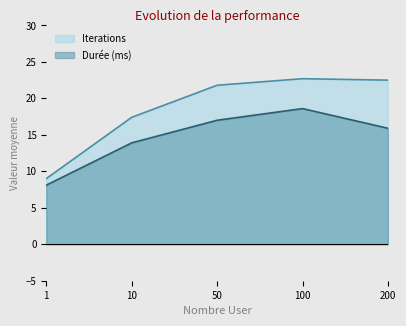

How many lines are shown in the chart?

2